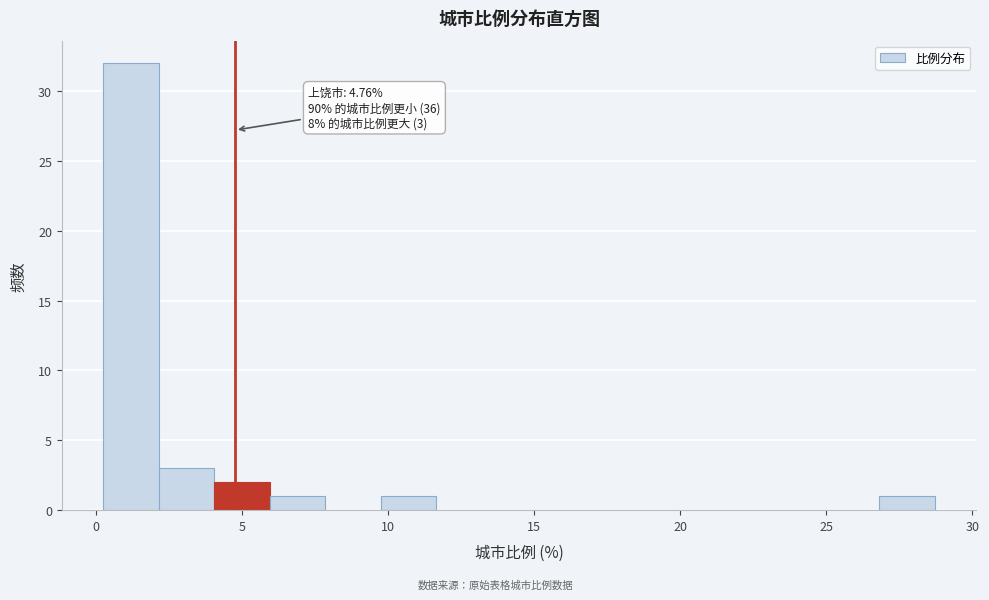

Read against the x-axis, roughly where is the centre of the tallest bar?

1.0